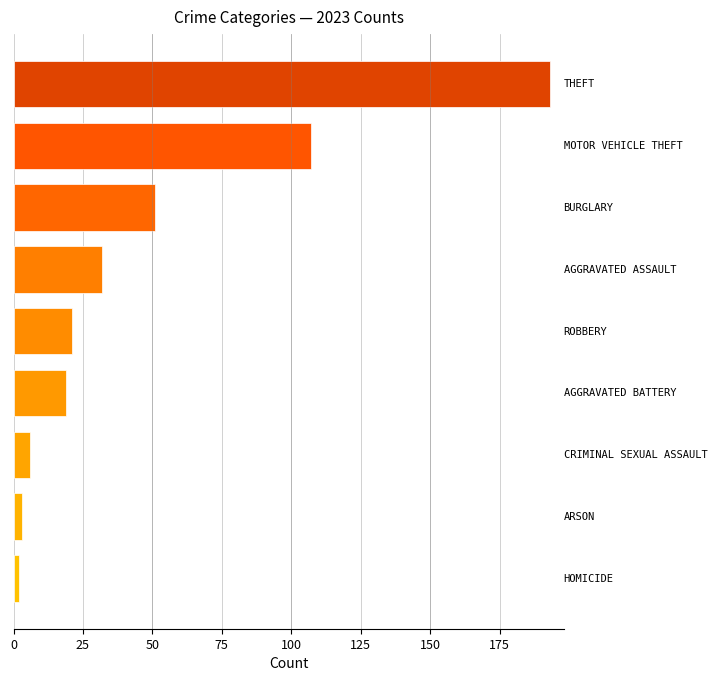

Reading bottom to top, extract all data points from this chart.

2	3	6	19	21	32	51	107	193